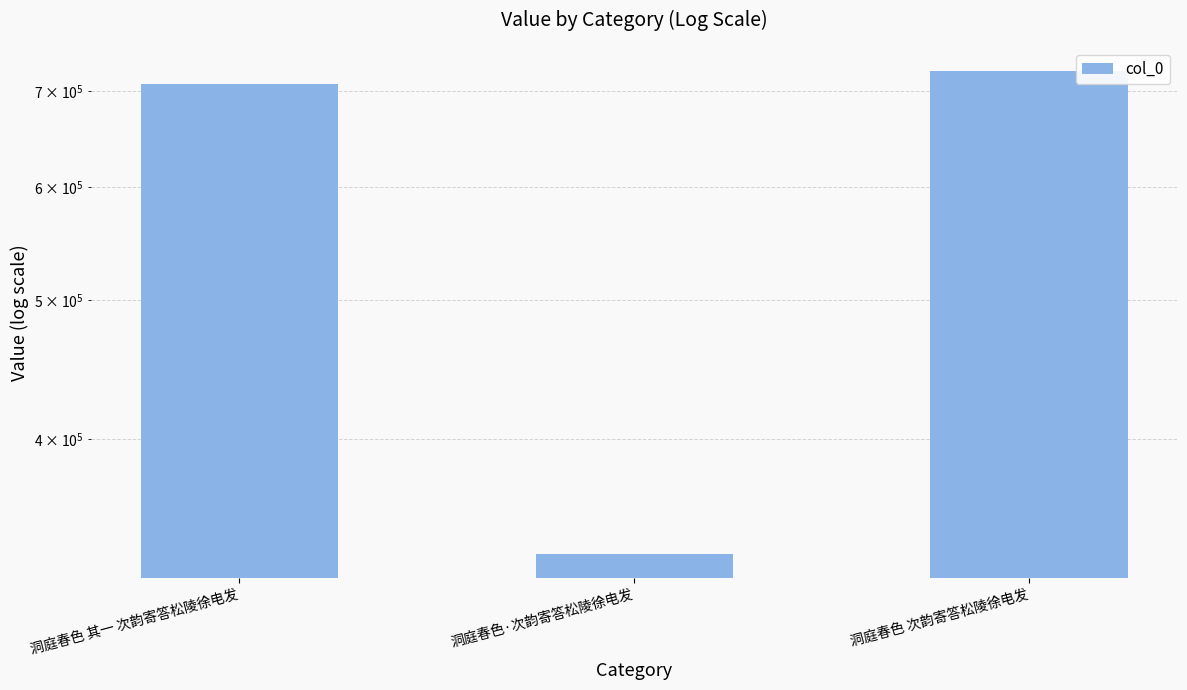

Between 洞庭春色·次韵寄答松陵徐电发 and 洞庭春色 次韵寄答松陵徐电发, which is larger?

洞庭春色 次韵寄答松陵徐电发